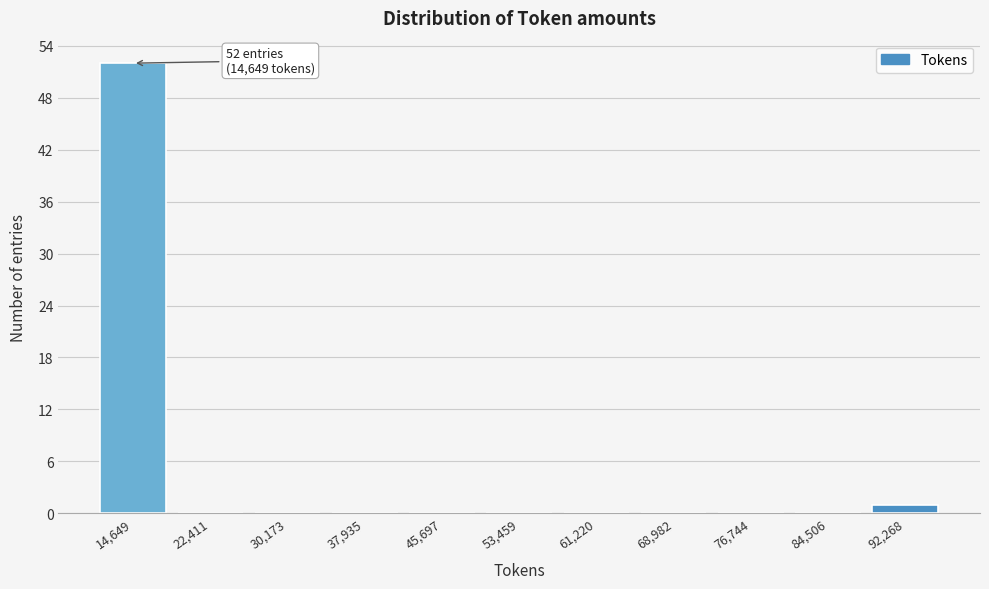

Which range on the x-axis has the tallest bar?

11000 to 19000